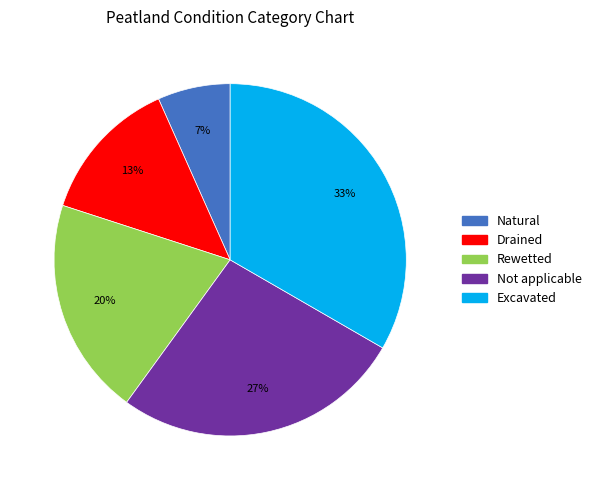

Do Rewetted and Natural together represent more than half of the pie?

No